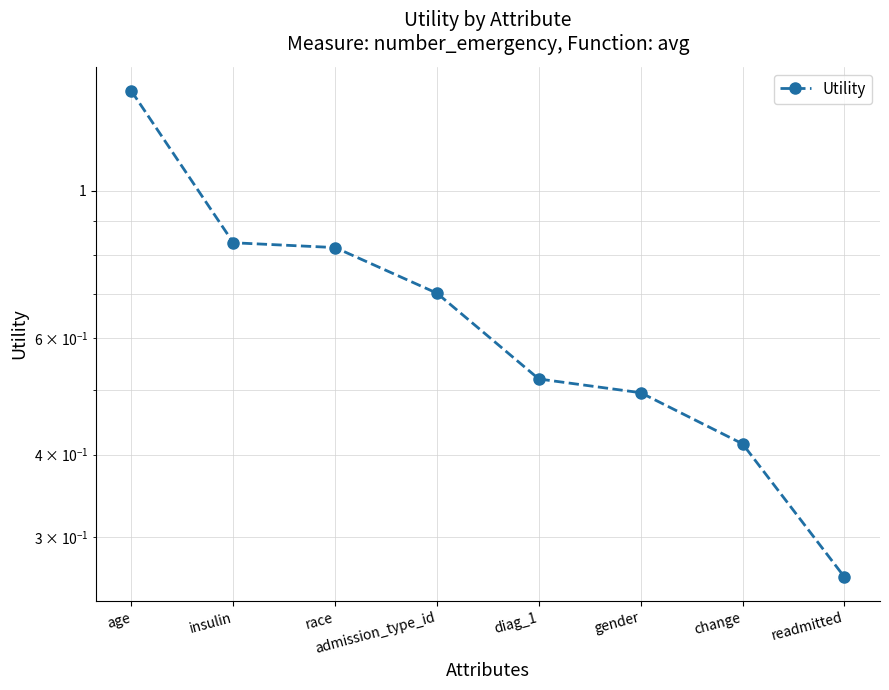

What is the sum of the values at insulin and readmitted?

1.1